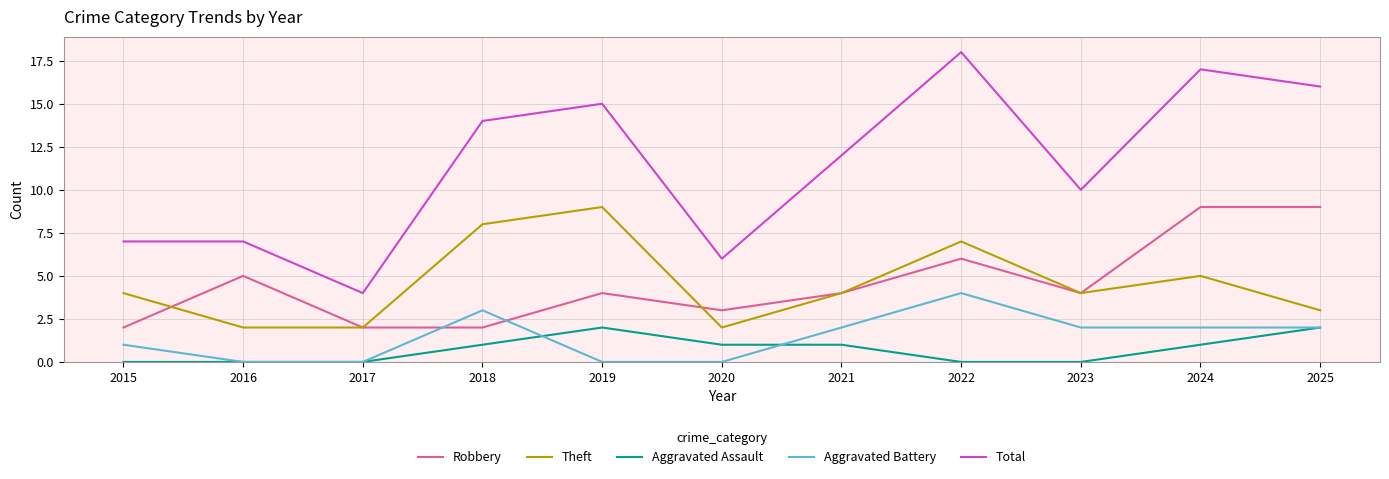

At which category does the chart reach its peak across all series?

2022